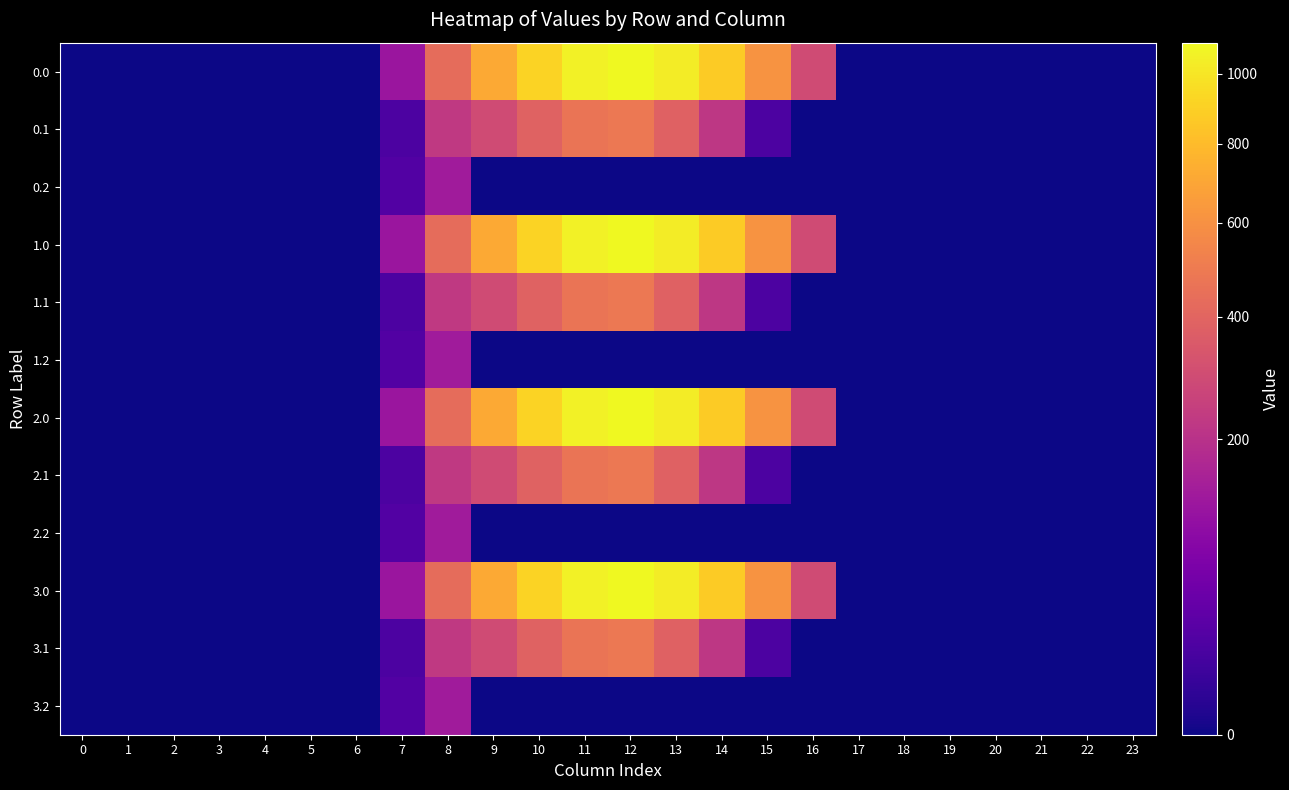

Reading left to right, list all the values displayed in this chart.

0.0: 0=0.0	1=0.0	2=0.0	3=0.0	4=0.0	5=0.0	6=0.0	7=120.6	8=430.3	9=716.9	10=916.2	11=1060.3	12=1096.7	13=1032.9	14=870.6	15=615.9	16=294.5	17=0.0	18=0.0	19=0.0	20=0.0	21=0.0	22=0.0	23=0.0
0.1: 0=0.0	1=0.0	2=0.0	3=0.0	4=0.0	5=0.0	6=0.0	7=17.7	8=227.5	9=295.9	10=388.1	11=471.7	12=485.4	13=382.7	14=219.2	15=17.3	16=0.0	17=0.0	18=0.0	19=0.0	20=0.0	21=0.0	22=0.0	23=0.0
0.2: 0=0.0	1=0.0	2=0.0	3=0.0	4=0.0	5=0.0	6=0.0	7=22.3	8=134.2	9=0.0	10=0.0	11=0.0	12=0.0	13=0.0	14=0.0	15=0.0	16=0.0	17=0.0	18=0.0	19=0.0	20=0.0	21=0.0	22=0.0	23=0.0
1.0: 0=0.0	1=0.0	2=0.0	3=0.0	4=0.0	5=0.0	6=0.0	7=120.6	8=430.3	9=716.9	10=916.2	11=1060.3	12=1096.7	13=1032.9	14=870.6	15=615.9	16=294.5	17=0.0	18=0.0	19=0.0	20=0.0	21=0.0	22=0.0	23=0.0
1.1: 0=0.0	1=0.0	2=0.0	3=0.0	4=0.0	5=0.0	6=0.0	7=17.7	8=227.5	9=295.9	10=388.1	11=471.7	12=485.4	13=382.7	14=219.2	15=17.3	16=0.0	17=0.0	18=0.0	19=0.0	20=0.0	21=0.0	22=0.0	23=0.0
1.2: 0=0.0	1=0.0	2=0.0	3=0.0	4=0.0	5=0.0	6=0.0	7=22.3	8=134.2	9=0.0	10=0.0	11=0.0	12=0.0	13=0.0	14=0.0	15=0.0	16=0.0	17=0.0	18=0.0	19=0.0	20=0.0	21=0.0	22=0.0	23=0.0
2.0: 0=0.0	1=0.0	2=0.0	3=0.0	4=0.0	5=0.0	6=0.0	7=120.6	8=430.3	9=716.9	10=916.2	11=1060.3	12=1096.7	13=1032.9	14=870.6	15=615.9	16=294.5	17=0.0	18=0.0	19=0.0	20=0.0	21=0.0	22=0.0	23=0.0
2.1: 0=0.0	1=0.0	2=0.0	3=0.0	4=0.0	5=0.0	6=0.0	7=17.7	8=227.5	9=295.9	10=388.1	11=471.7	12=485.4	13=382.7	14=219.2	15=17.3	16=0.0	17=0.0	18=0.0	19=0.0	20=0.0	21=0.0	22=0.0	23=0.0
2.2: 0=0.0	1=0.0	2=0.0	3=0.0	4=0.0	5=0.0	6=0.0	7=22.3	8=134.2	9=0.0	10=0.0	11=0.0	12=0.0	13=0.0	14=0.0	15=0.0	16=0.0	17=0.0	18=0.0	19=0.0	20=0.0	21=0.0	22=0.0	23=0.0
3.0: 0=0.0	1=0.0	2=0.0	3=0.0	4=0.0	5=0.0	6=0.0	7=120.6	8=430.3	9=716.9	10=916.2	11=1060.3	12=1096.7	13=1032.9	14=870.6	15=615.9	16=294.5	17=0.0	18=0.0	19=0.0	20=0.0	21=0.0	22=0.0	23=0.0
3.1: 0=0.0	1=0.0	2=0.0	3=0.0	4=0.0	5=0.0	6=0.0	7=17.7	8=227.5	9=295.9	10=388.1	11=471.7	12=485.4	13=382.7	14=219.2	15=17.3	16=0.0	17=0.0	18=0.0	19=0.0	20=0.0	21=0.0	22=0.0	23=0.0
3.2: 0=0.0	1=0.0	2=0.0	3=0.0	4=0.0	5=0.0	6=0.0	7=22.3	8=134.2	9=0.0	10=0.0	11=0.0	12=0.0	13=0.0	14=0.0	15=0.0	16=0.0	17=0.0	18=0.0	19=0.0	20=0.0	21=0.0	22=0.0	23=0.0